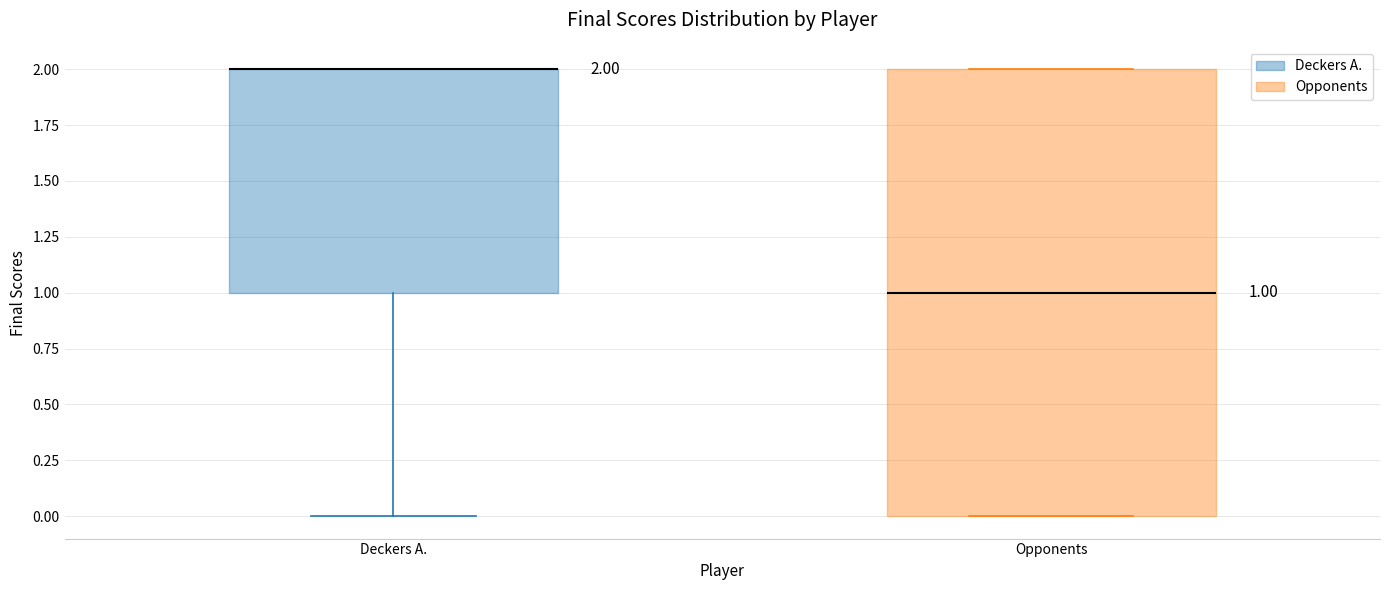

Comparing the boxes themselves (not the whiskers), which one is the tallest?

Opponents